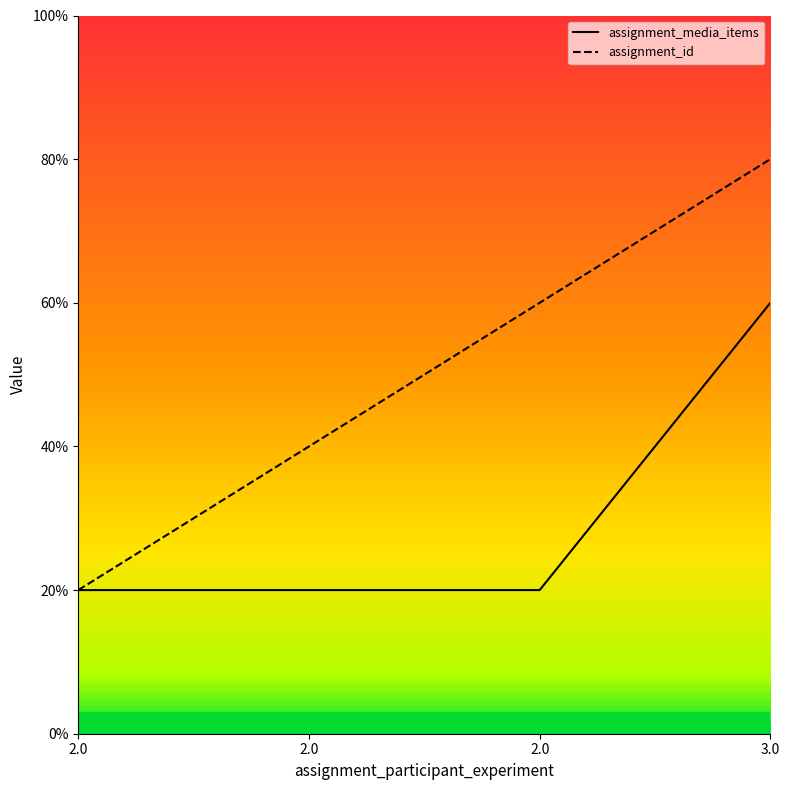

Reading right to left, list all the values displayed in this chart.

assignment_media_items: 3.0=3	2.0=1	2.0=1	2.0=1
assignment_id: 3.0=4	2.0=3	2.0=2	2.0=1